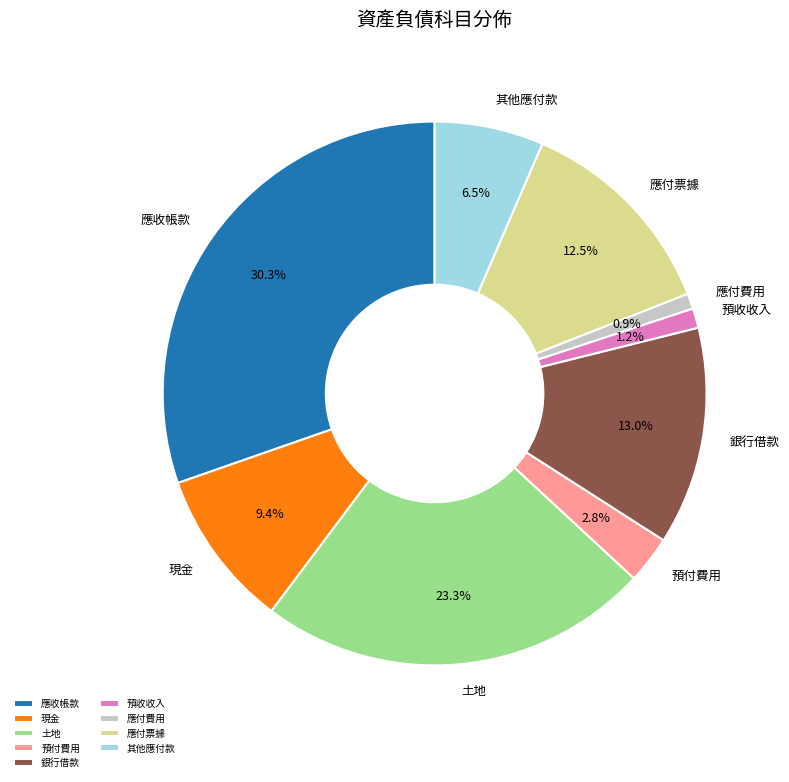

To the nearest percent, what percentage of the pie is 銀行借款?

13%